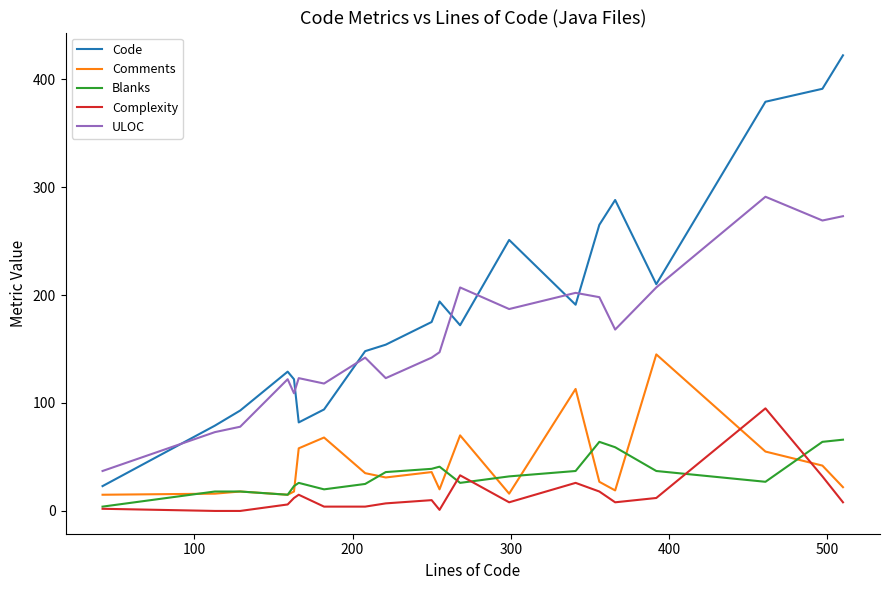

What is the maximum value shown in the chart?

422